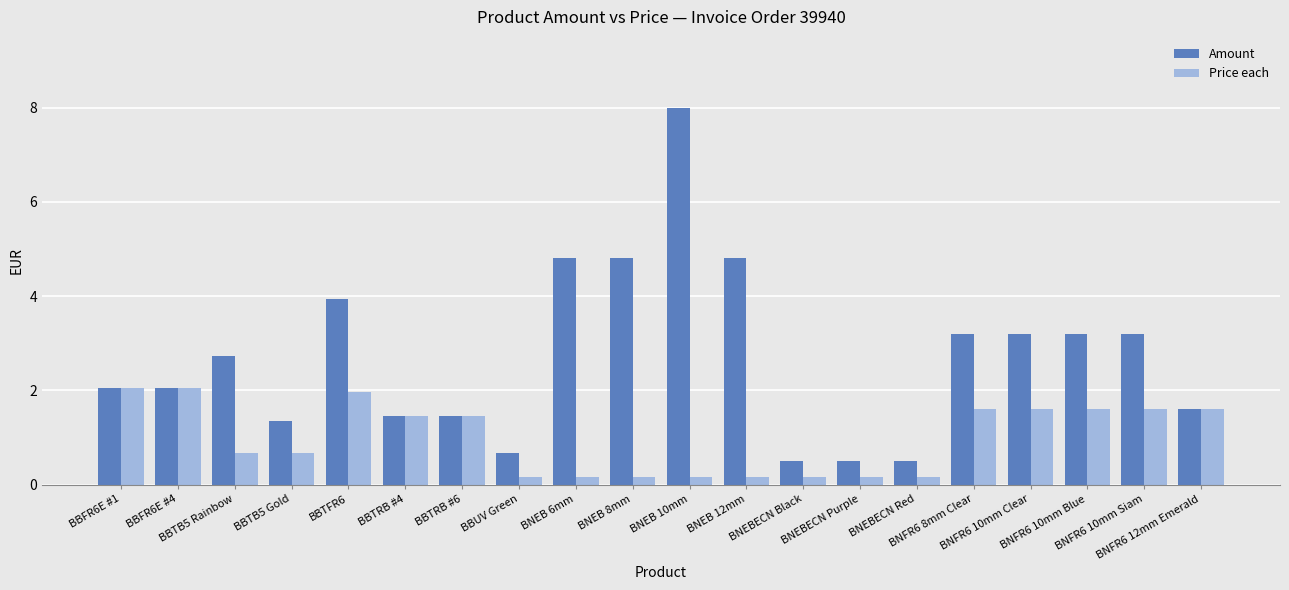

Rank the series at BNFR6 10mm Clear from highest to lowest value.

Amount, Price each